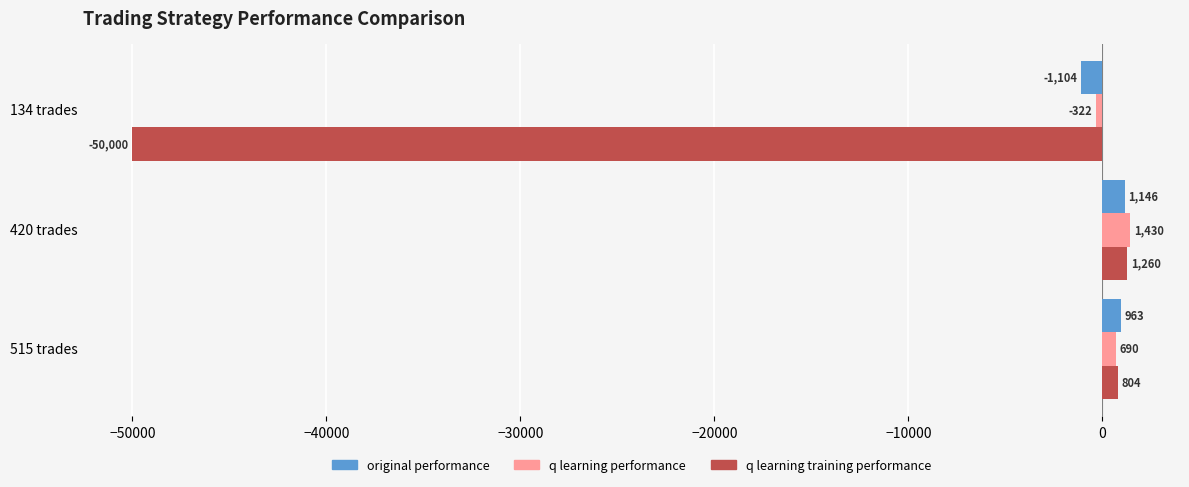

What is the difference between the second highest and minimum values in the q learning training performance series?

50804.2